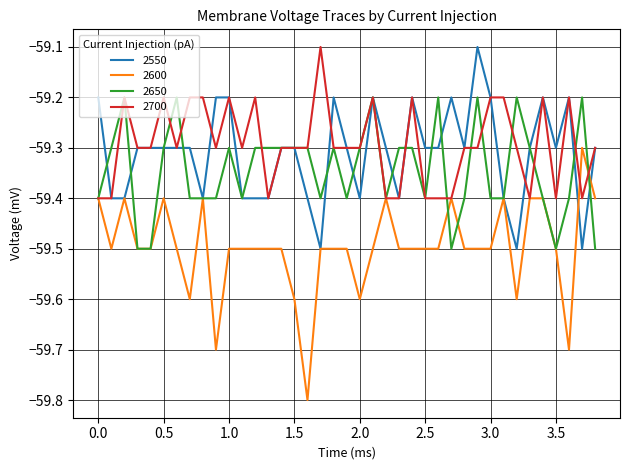

How many lines are shown in the chart?

4